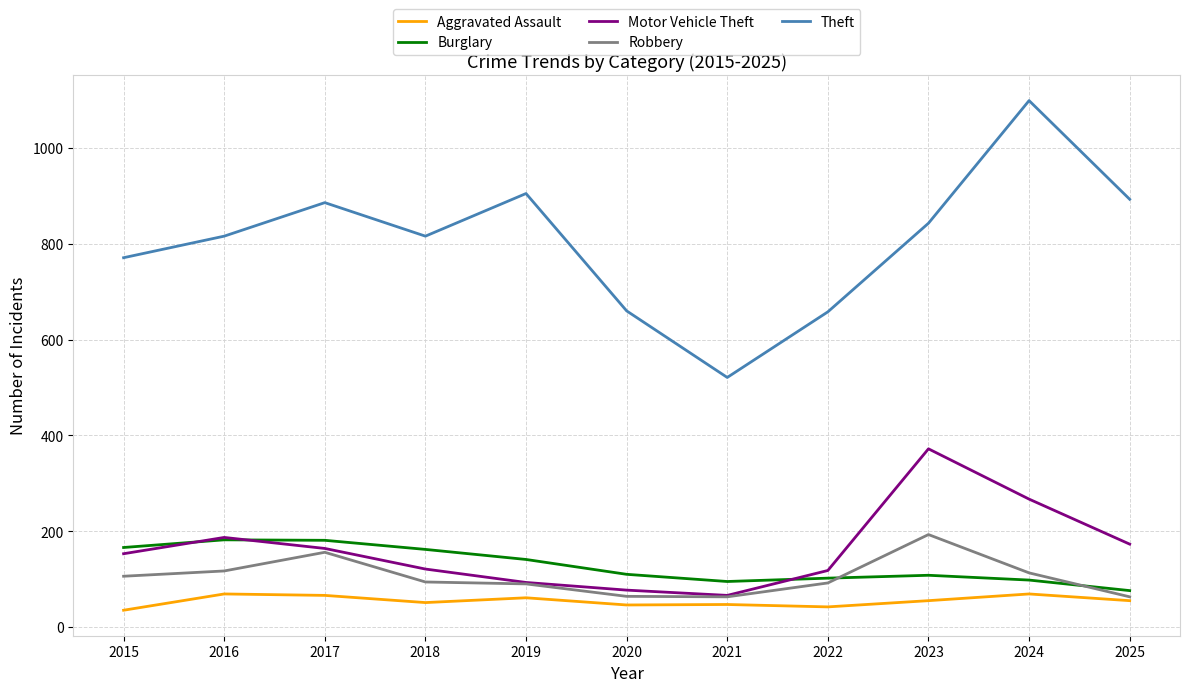

Count the number of categories in the chart.

11